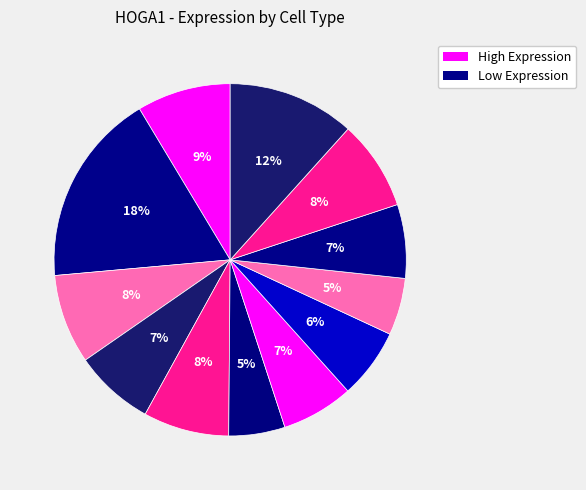

How many segments does this pie chart have?

12